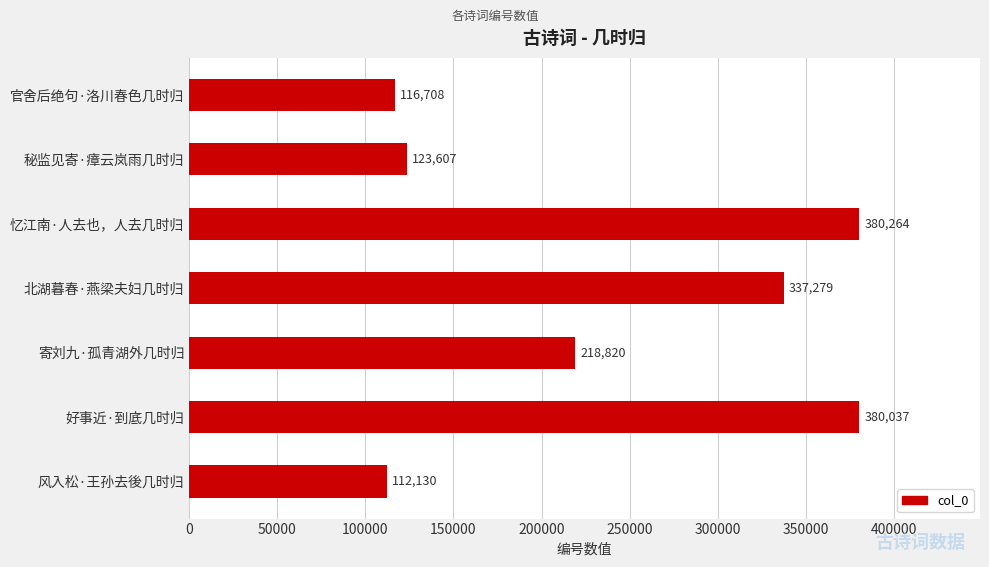

Where is the data nearest to the value 246197?

寄刘九·孤青湖外几时归